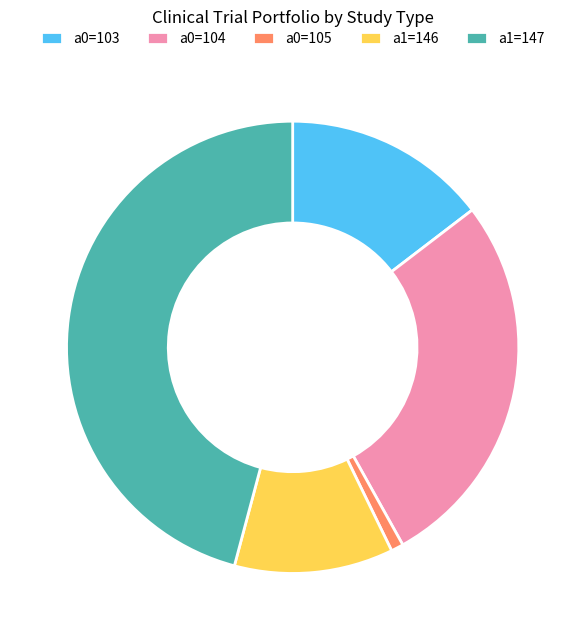

Count the number of slices in the pie.

5